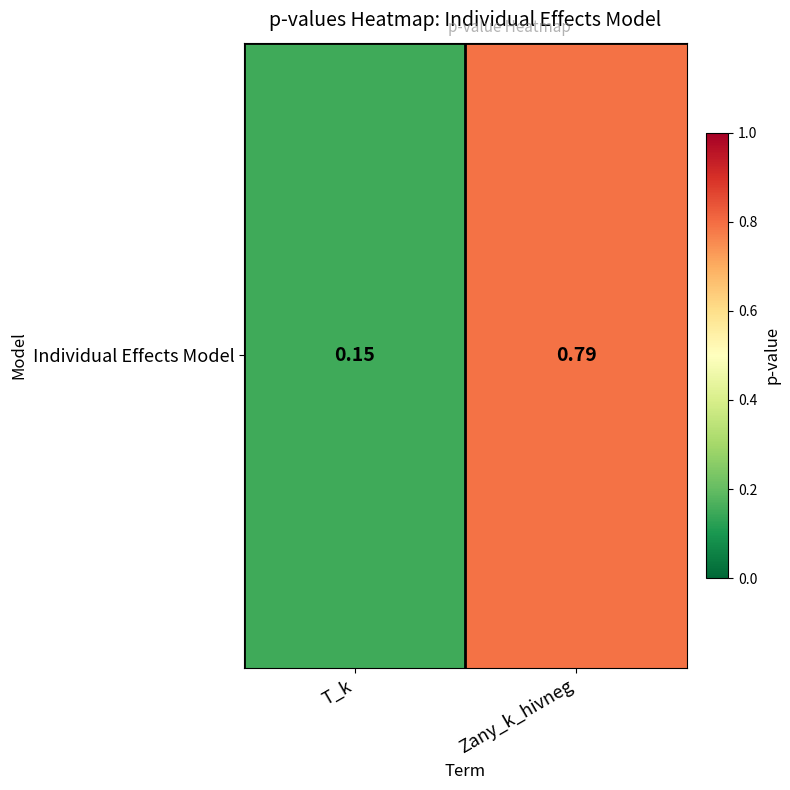

Rank the categories by value from lowest to highest.

T_k, Zany_k_hivneg